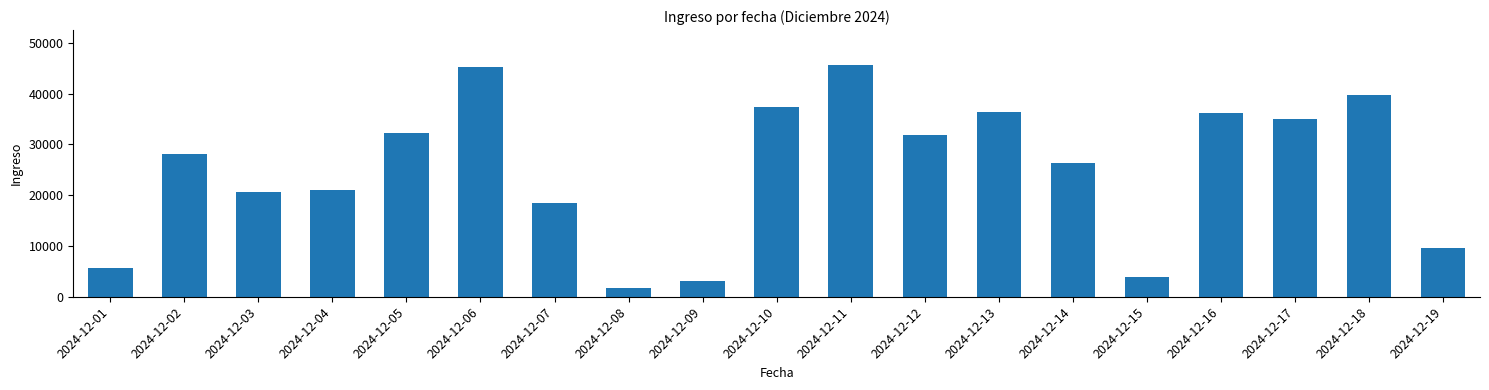

What is the change in value from 2024-12-01 to 2024-12-10?

+31747.4